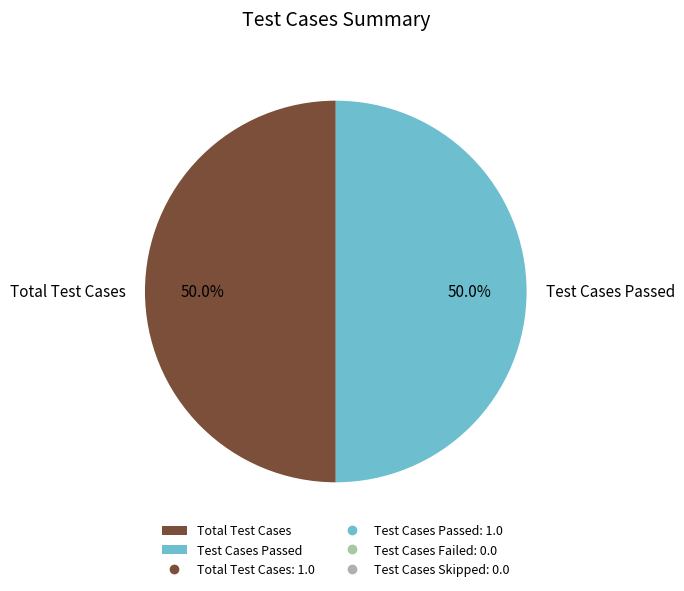

What is the ratio of the value at Test Cases Passed to the value at Total Test Cases?

1.0